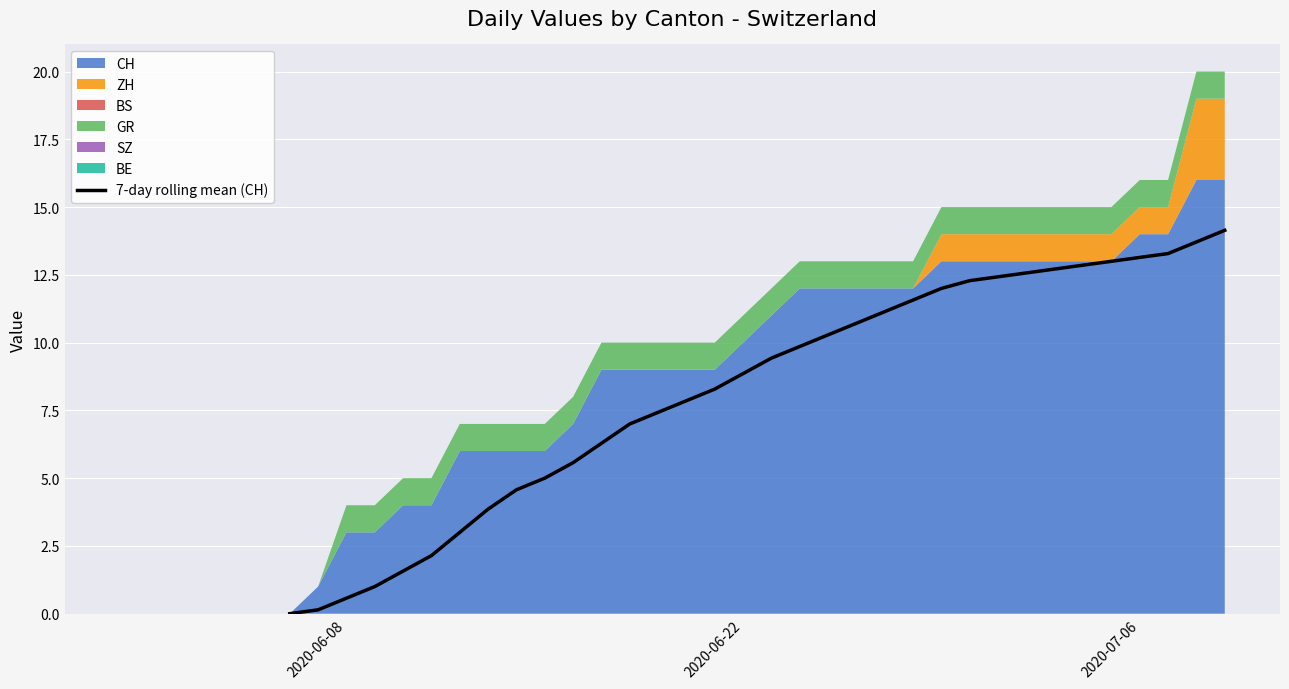

Is it true that 7-day rolling mean (CH) equals 6.0 at 2020-07-06?

False